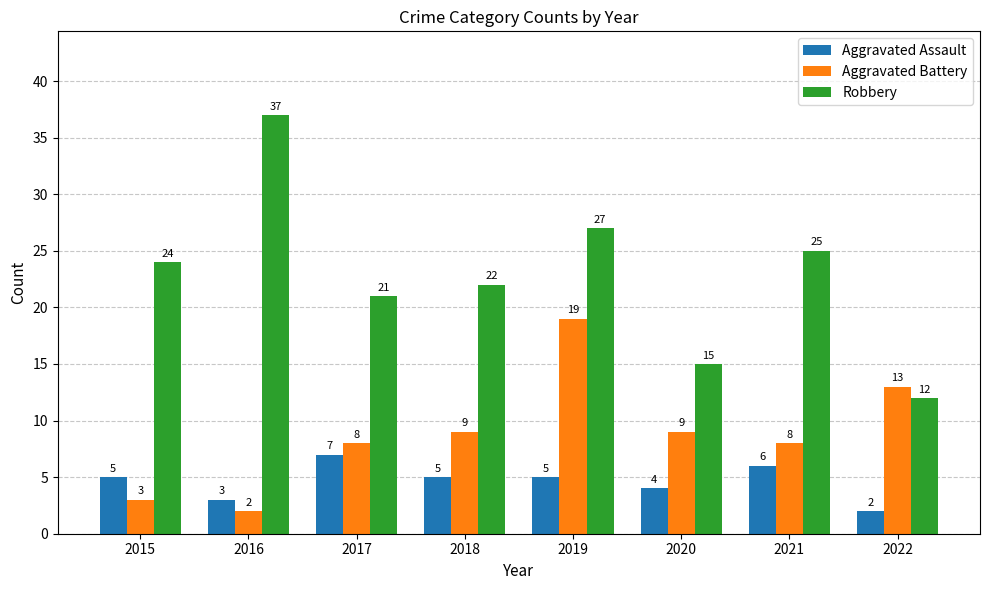

Reading right to left, transcribe all the data shown in this chart.

Aggravated Assault: 2022=2	2021=6	2020=4	2019=5	2018=5	2017=7	2016=3	2015=5
Aggravated Battery: 2022=13	2021=8	2020=9	2019=19	2018=9	2017=8	2016=2	2015=3
Robbery: 2022=12	2021=25	2020=15	2019=27	2018=22	2017=21	2016=37	2015=24